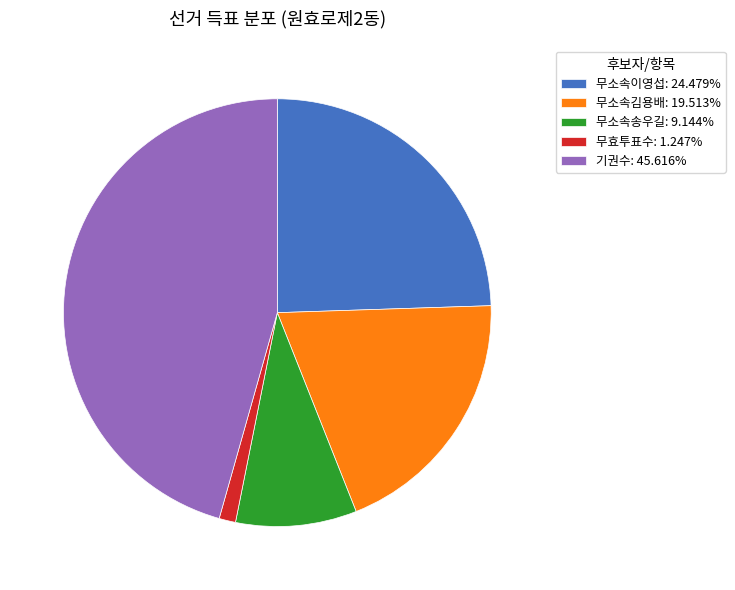

Approximately how many times larger is the value at 무소속김용배: 19.513% compared to 기권수: 45.616%?

0.4